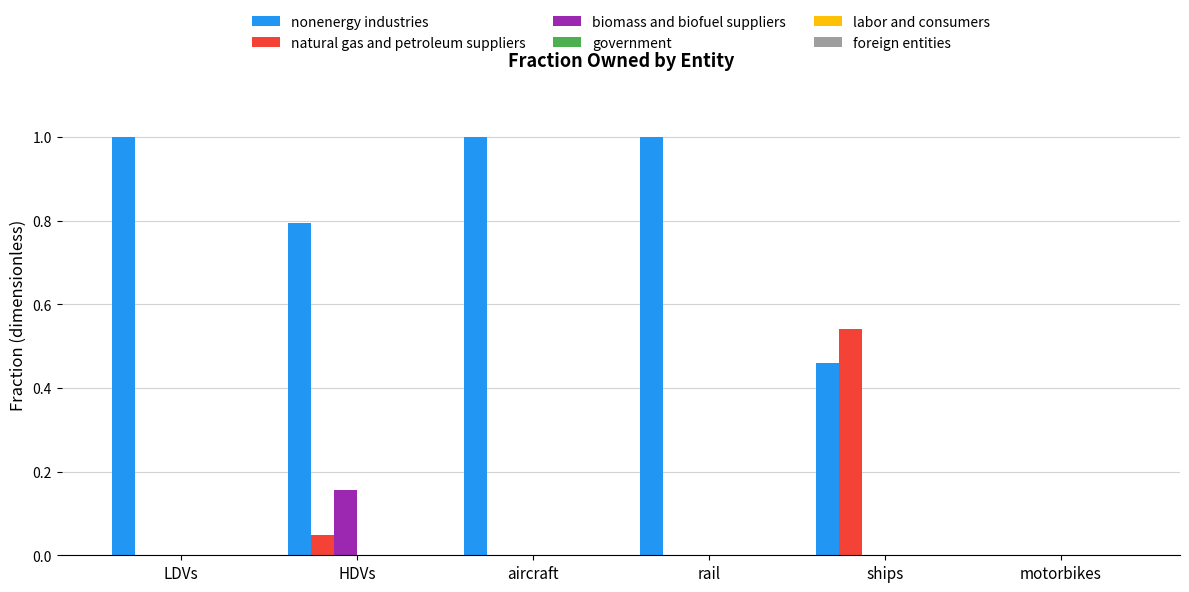

Which series has the largest total across all categories?

nonenergy industries